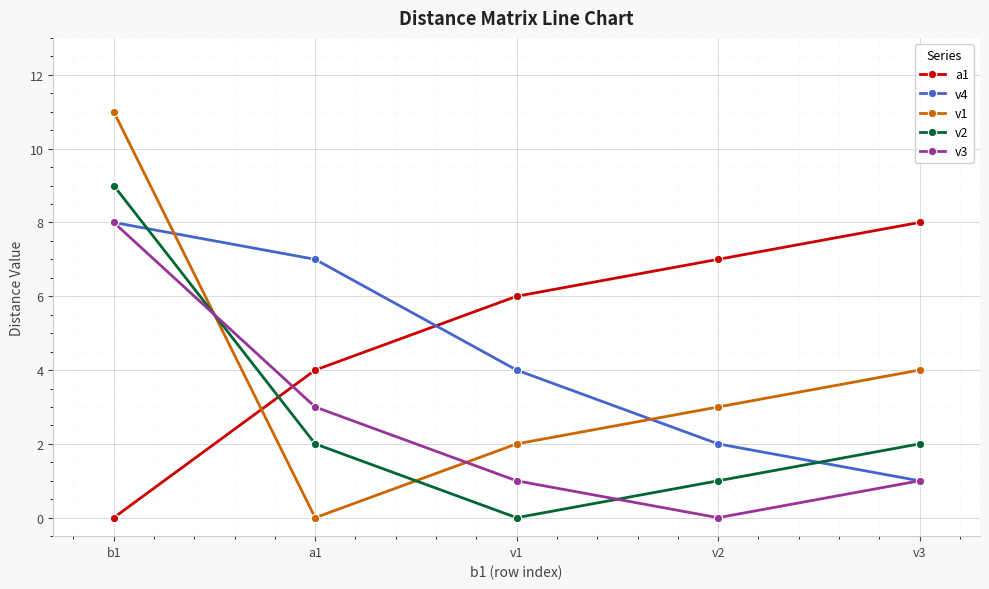

Where is v3 nearest to the value 4?

a1